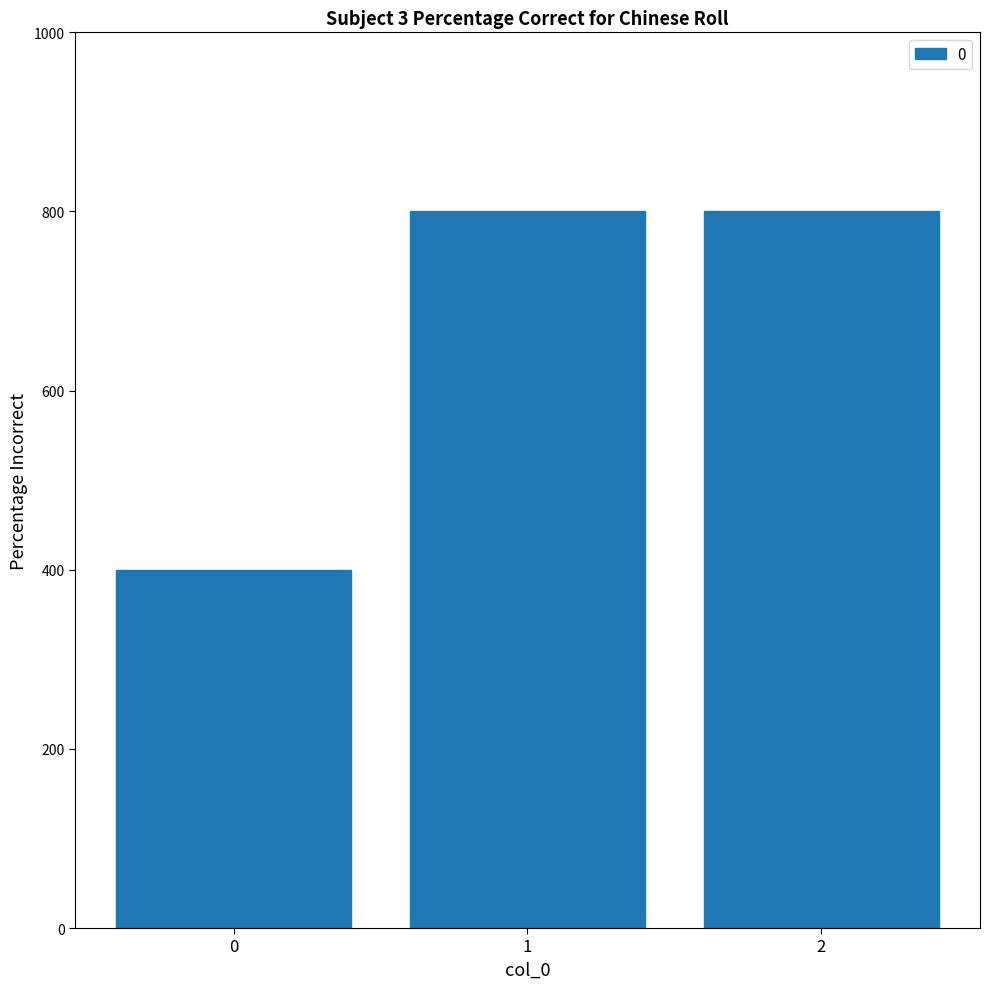

What is the greatest value displayed?

800